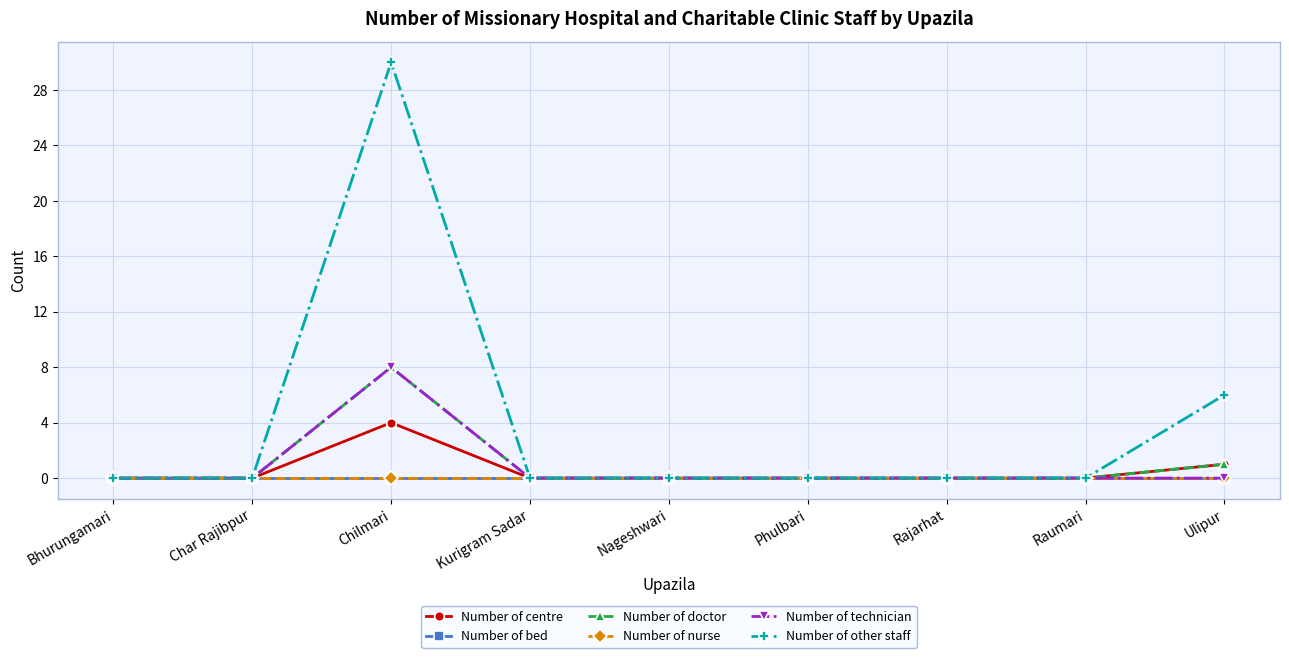

What is the sum of all Number of technician values?

8